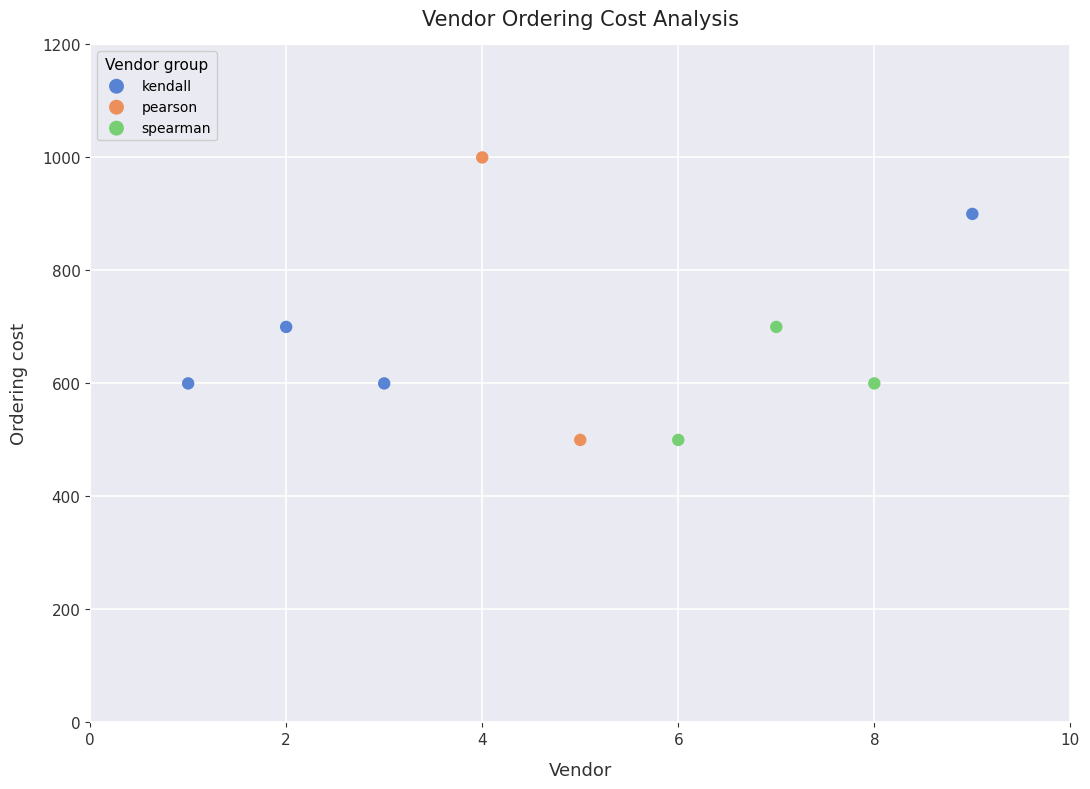

What are all the series names shown in the legend?

kendall, pearson, spearman